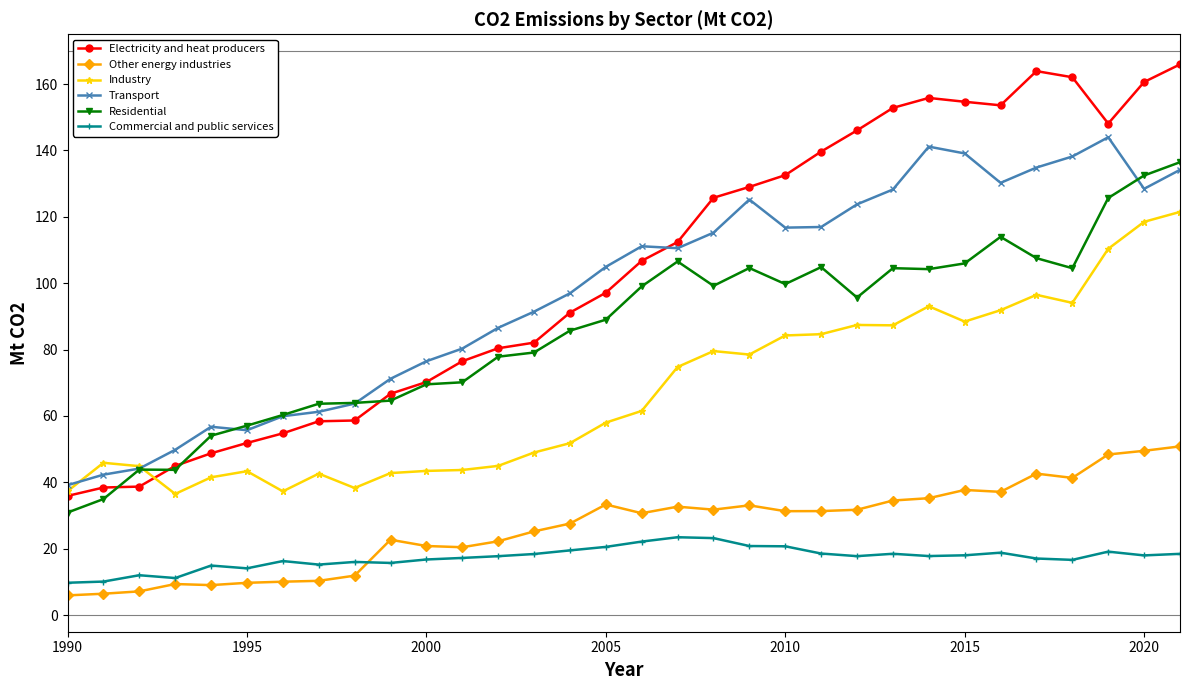

How many distinct data groups are displayed?

6